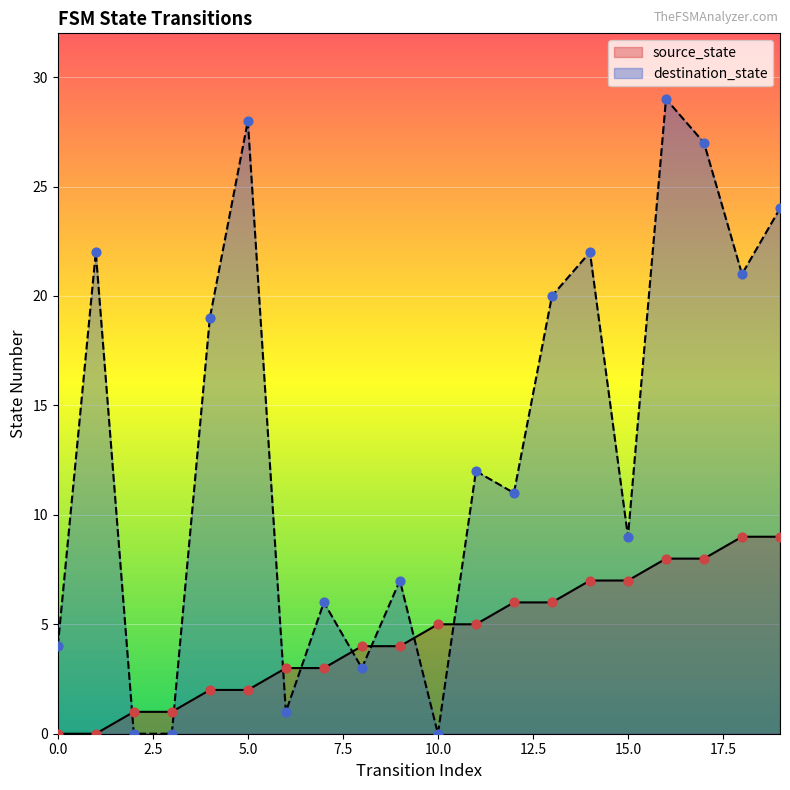

Which series has the largest total across all categories?

destination_state